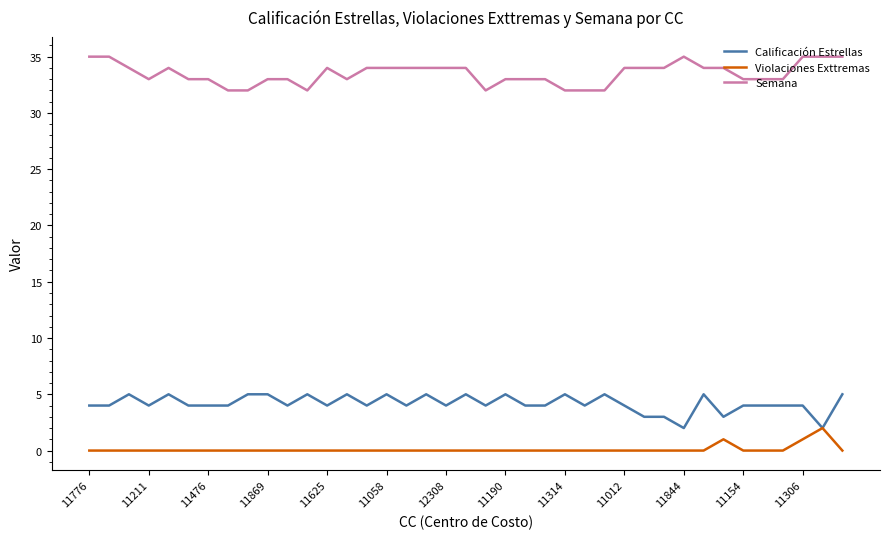

True or false: Violaciones Exttremas and Semana cross at least once.

False